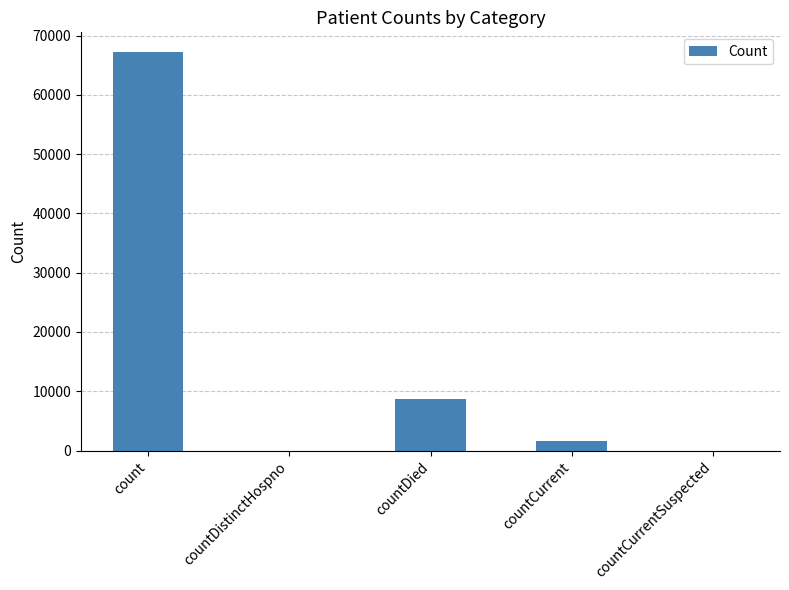

Reading right to left, list all the values displayed in this chart.

0	1644	8710	0	67183